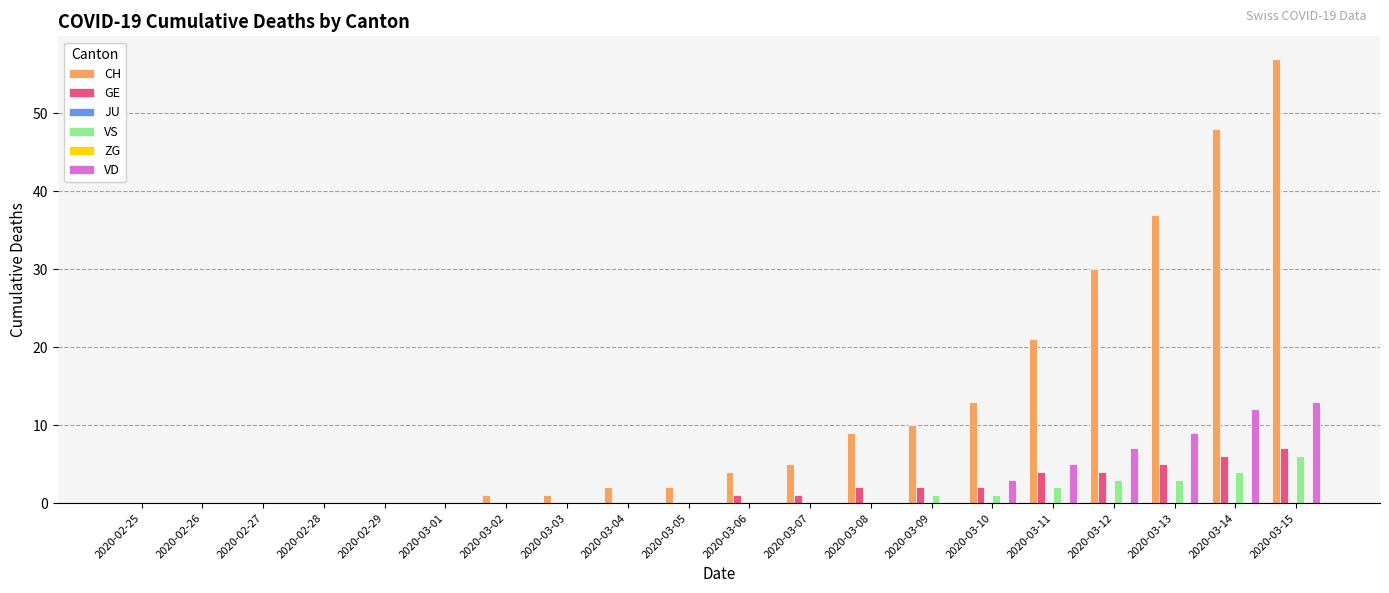

What is the label of the 3rd bar from the right?

2020-03-13